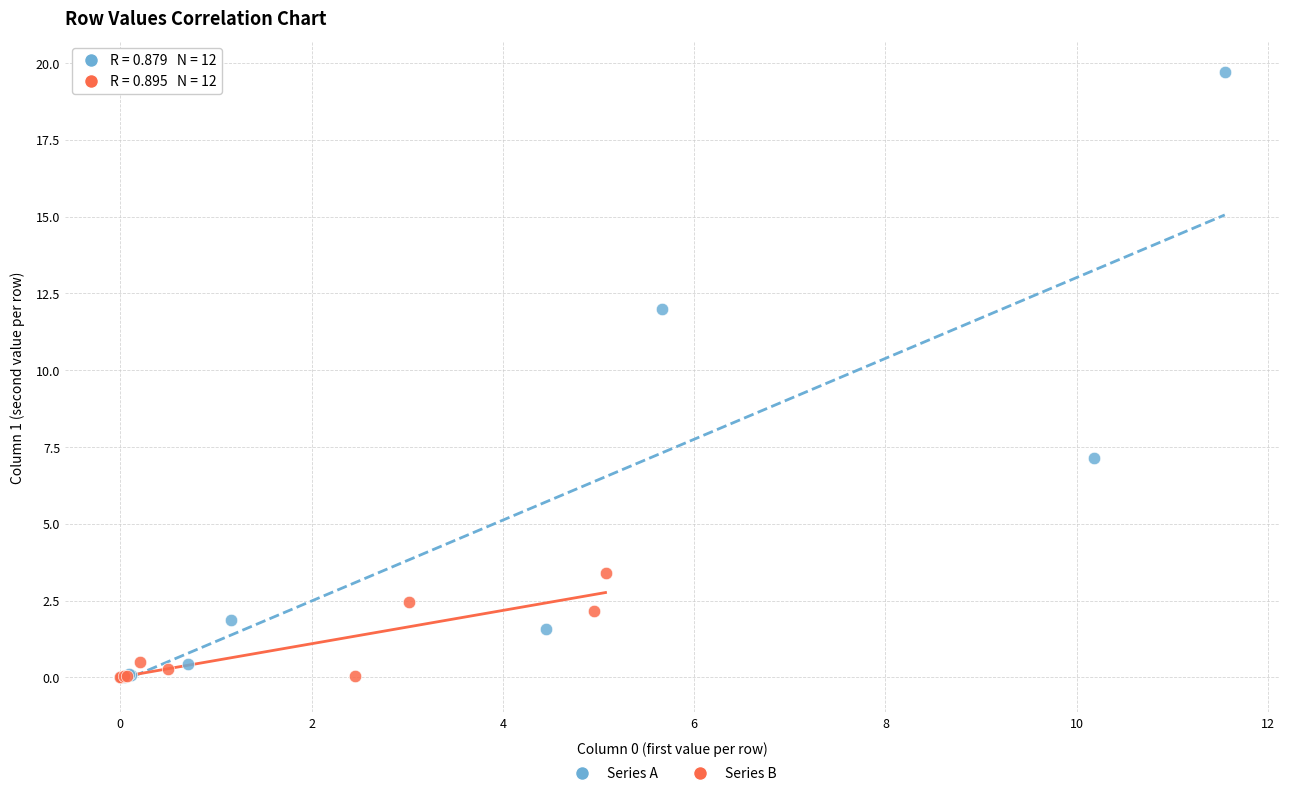

Which series has the widest spread of Y values?

Series A